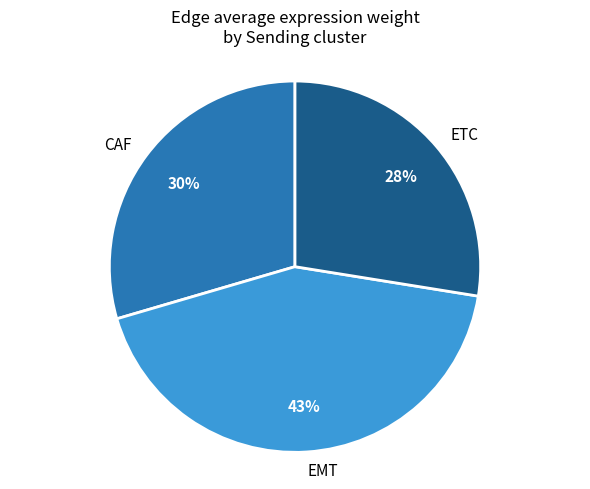

To the nearest percent, what is the difference between the largest and smallest slice percentages?

15%